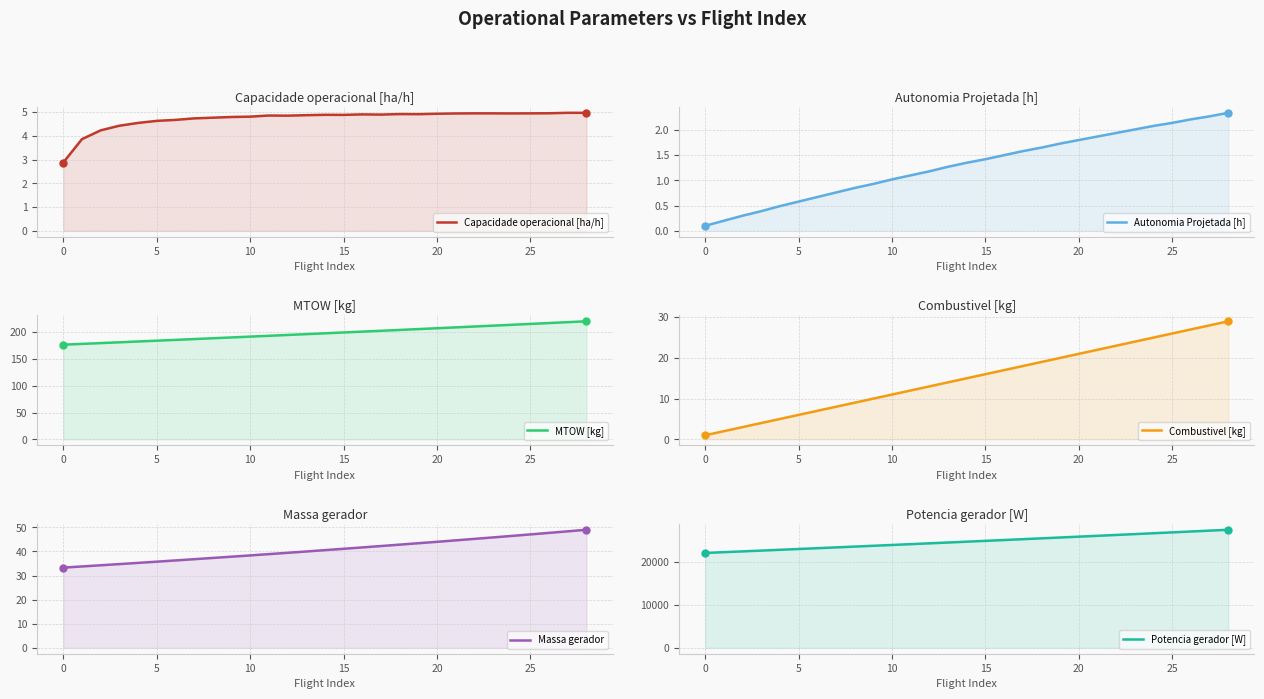

Is the value of MTOW [kg] at 16 greater than the value of Potencia gerador [W] at 10?

No